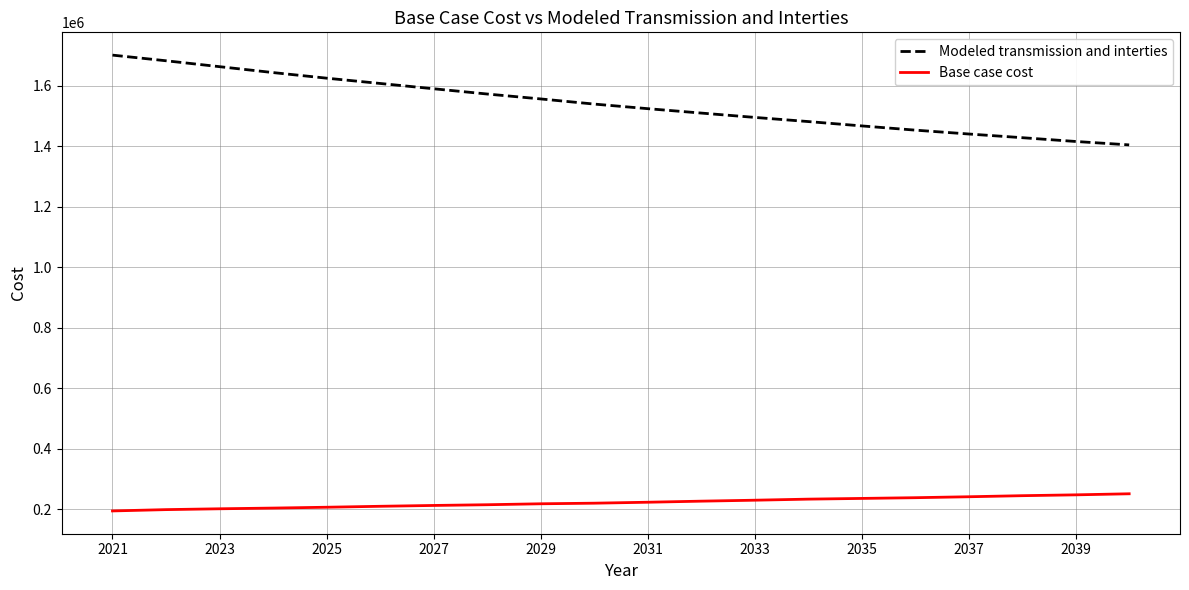

How many lines are shown in the chart?

2